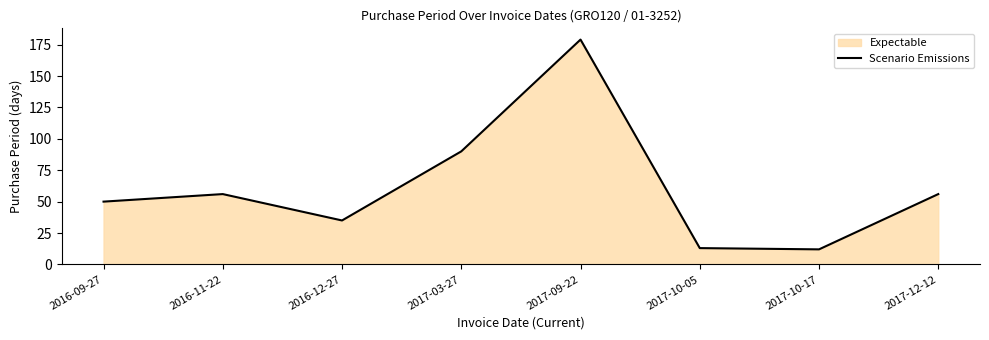

What is the greatest value displayed?

179